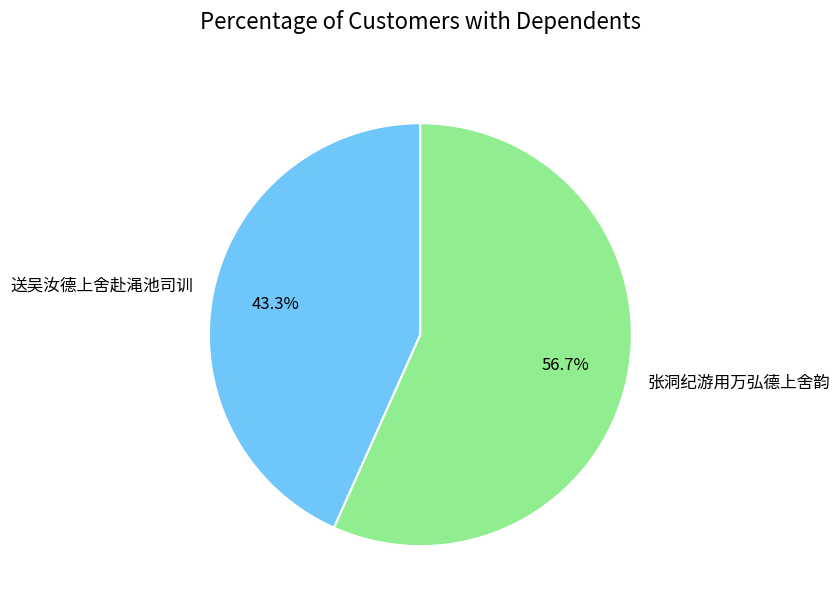

What percentage is the 张洞纪游用万弘德上舍韵 slice, to the nearest percent?

57%